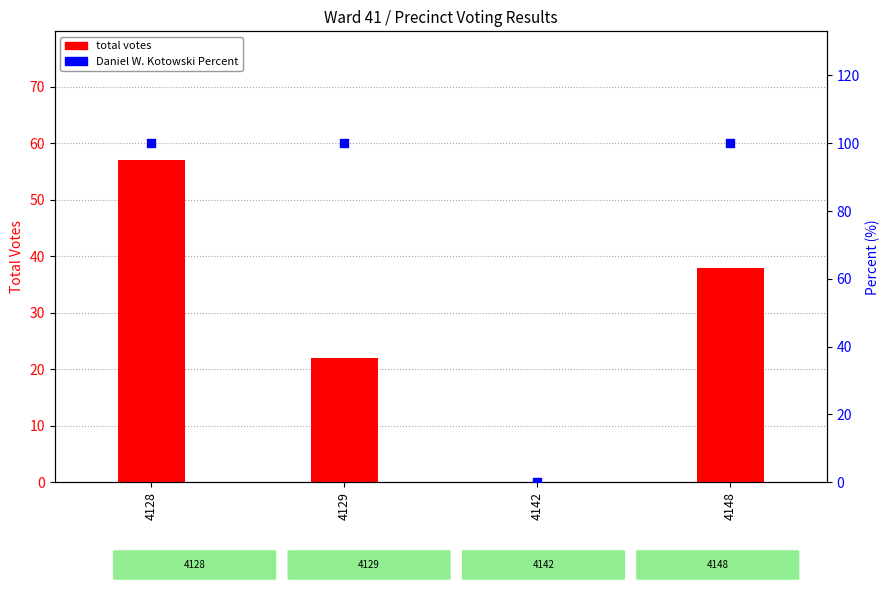

Which series contains the lowest Y value?

total votes